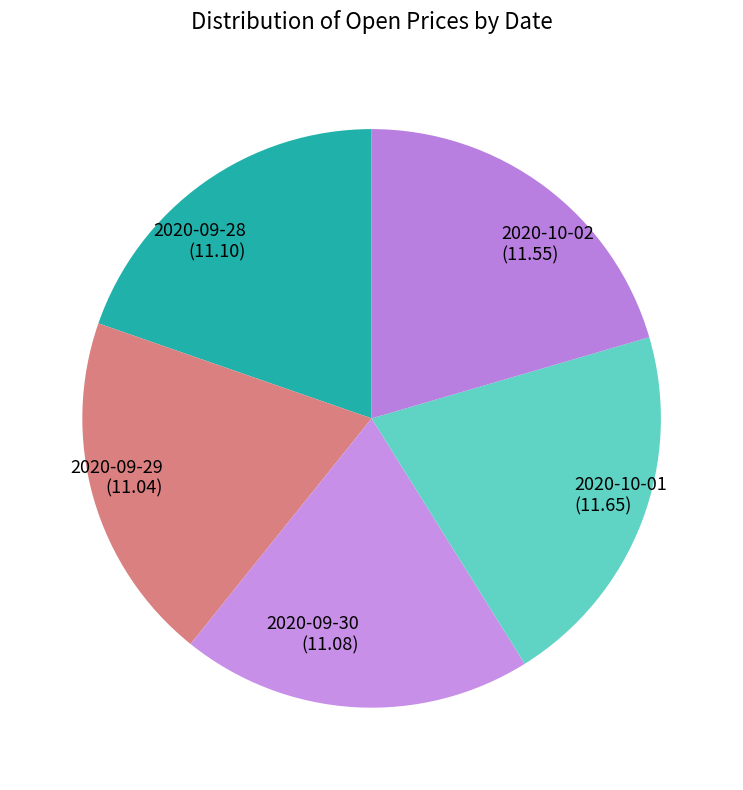

Combined, do 2020-09-30 (11.08) and 2020-09-28 (11.10) account for over 50%?

No